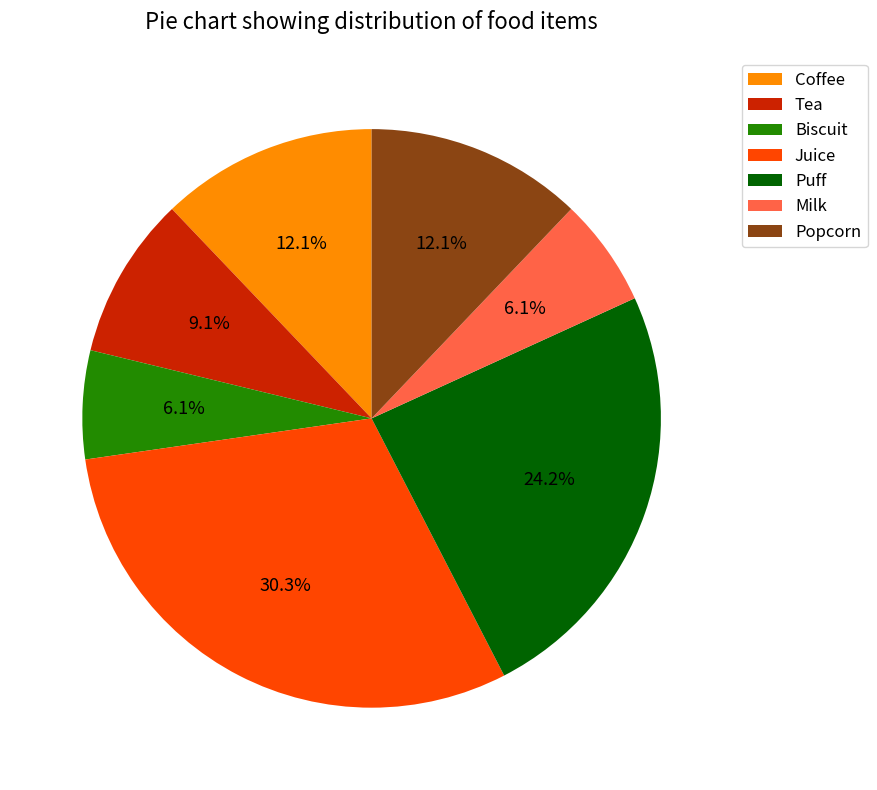

What is the largest slice in the pie chart?

Juice